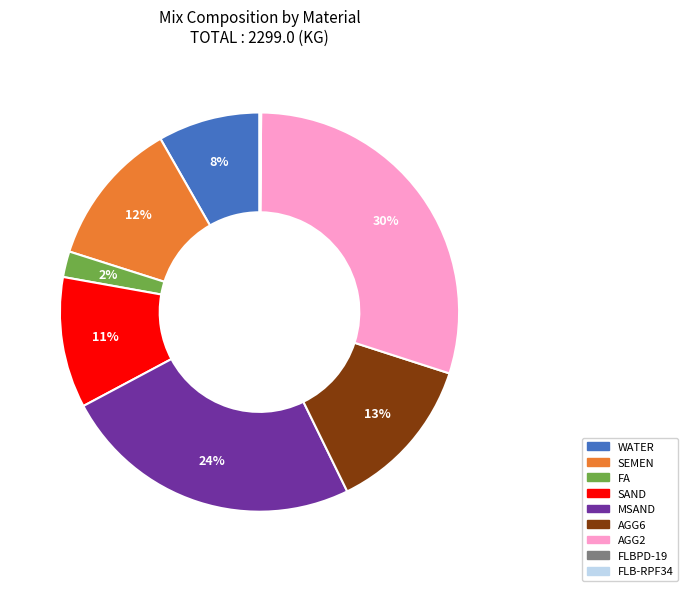

To the nearest percent, what is the difference between the largest and smallest slice percentages?

30%